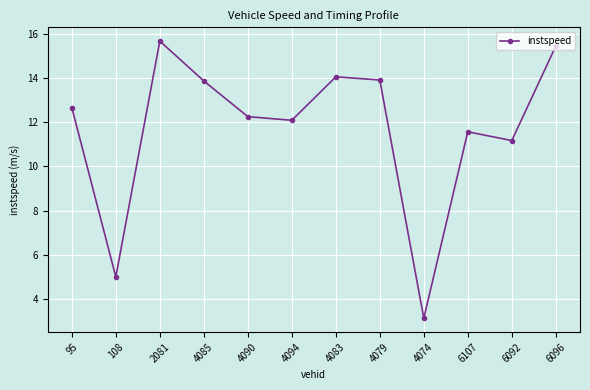

Where does the data first go above 12?

95